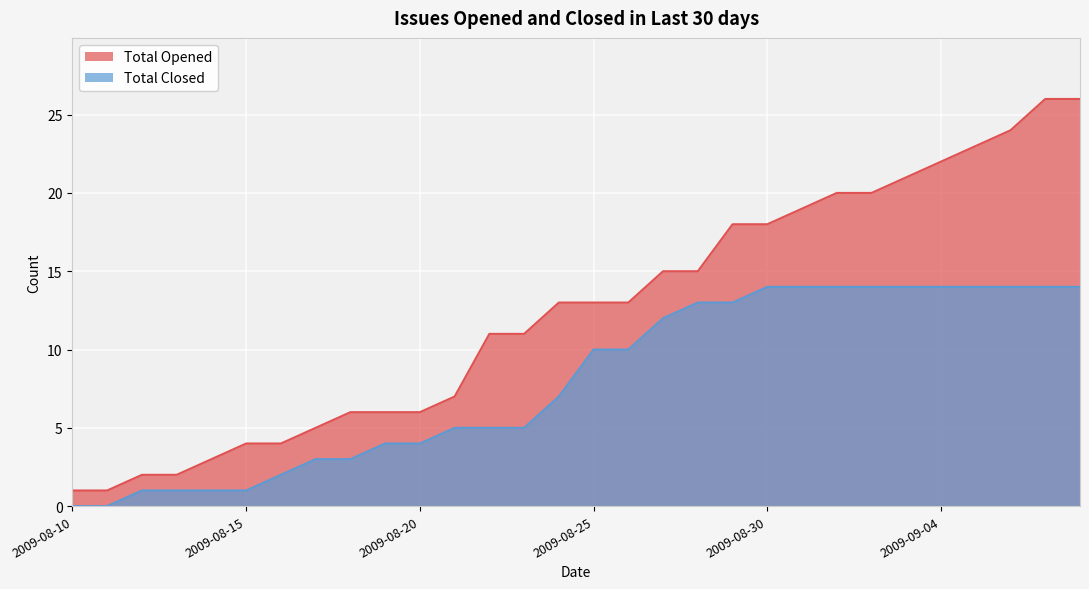

Reading left to right, transcribe all the data shown in this chart.

Total Opened: 2009-08-10=1	2009-08-11=1	2009-08-12=2	2009-08-13=2	2009-08-14=3	2009-08-15=4	2009-08-16=4	2009-08-17=5	2009-08-18=6	2009-08-19=6	2009-08-20=6	2009-08-21=7	2009-08-22=11	2009-08-23=11	2009-08-24=13	2009-08-25=13	2009-08-26=13	2009-08-27=15	2009-08-28=15	2009-08-29=18	2009-08-30=18	2009-08-31=19	2009-09-01=20	2009-09-02=20	2009-09-03=21	2009-09-04=22	2009-09-05=23	2009-09-06=24	2009-09-07=26	2009-09-08=26
Total Closed: 2009-08-10=0	2009-08-11=0	2009-08-12=1	2009-08-13=1	2009-08-14=1	2009-08-15=1	2009-08-16=2	2009-08-17=3	2009-08-18=3	2009-08-19=4	2009-08-20=4	2009-08-21=5	2009-08-22=5	2009-08-23=5	2009-08-24=7	2009-08-25=10	2009-08-26=10	2009-08-27=12	2009-08-28=13	2009-08-29=13	2009-08-30=14	2009-08-31=14	2009-09-01=14	2009-09-02=14	2009-09-03=14	2009-09-04=14	2009-09-05=14	2009-09-06=14	2009-09-07=14	2009-09-08=14